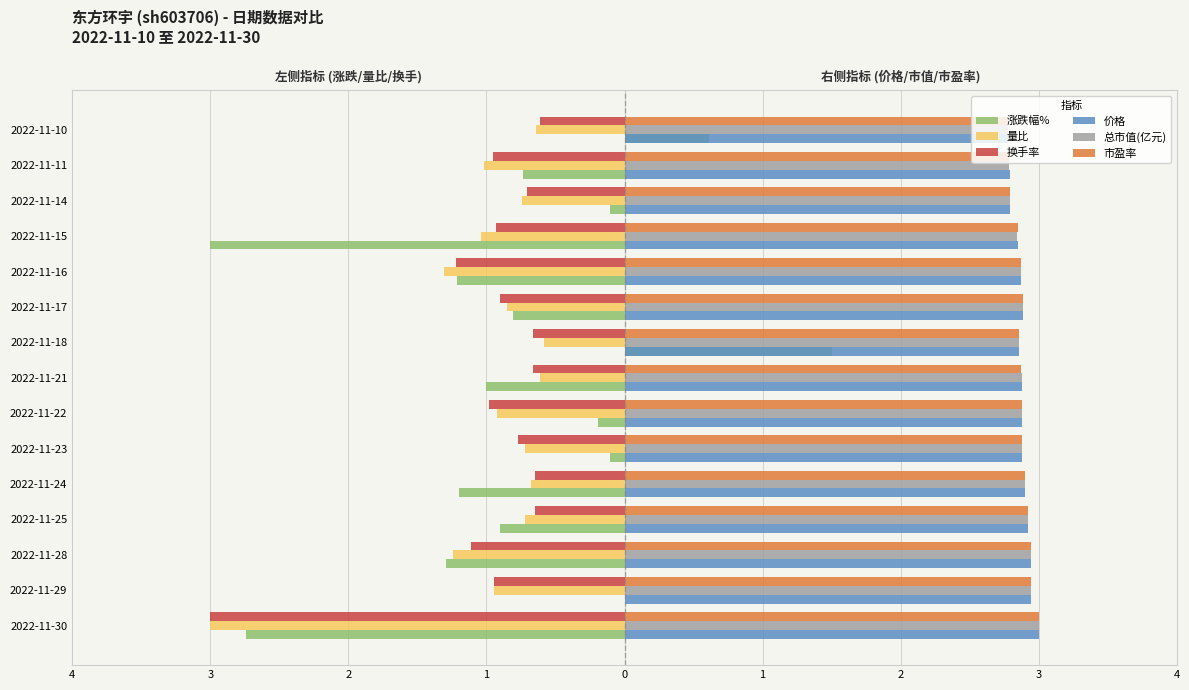

What are all the series names shown in the legend?

涨跌幅%, 量比, 换手率, 价格, 总市值(亿元), 市盈率